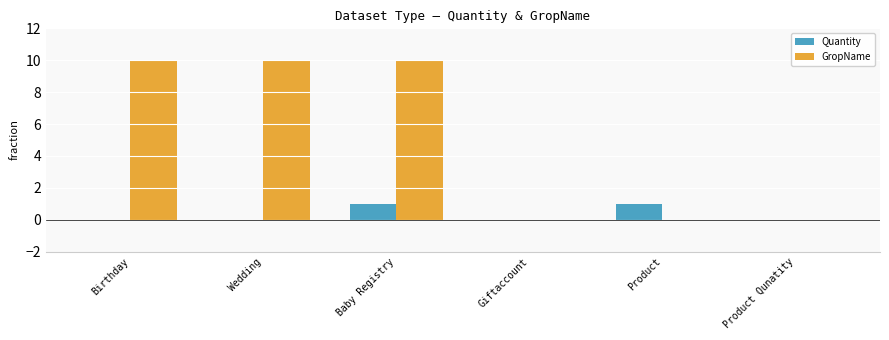

Between Wedding and Product Qunatity, which series saw the biggest shift?

GropName